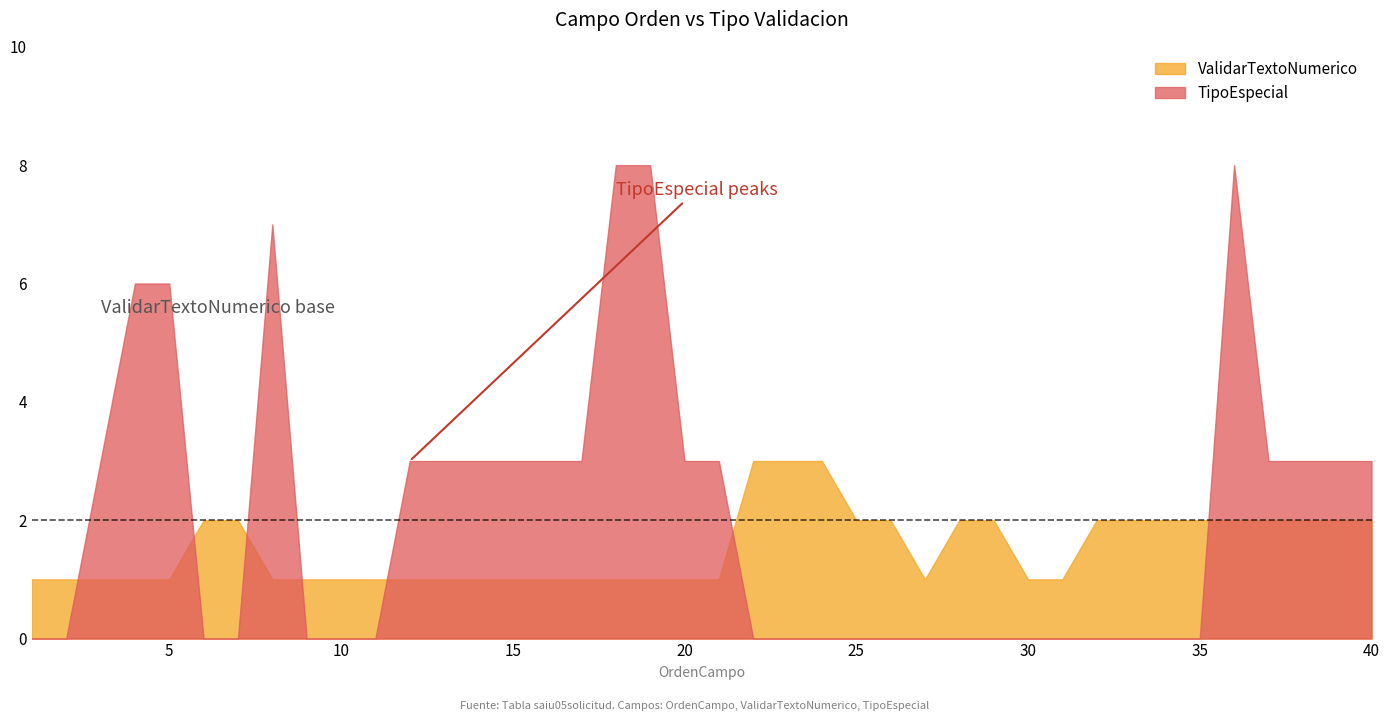

What are all the series names shown in the legend?

ValidarTextoNumerico, TipoEspecial